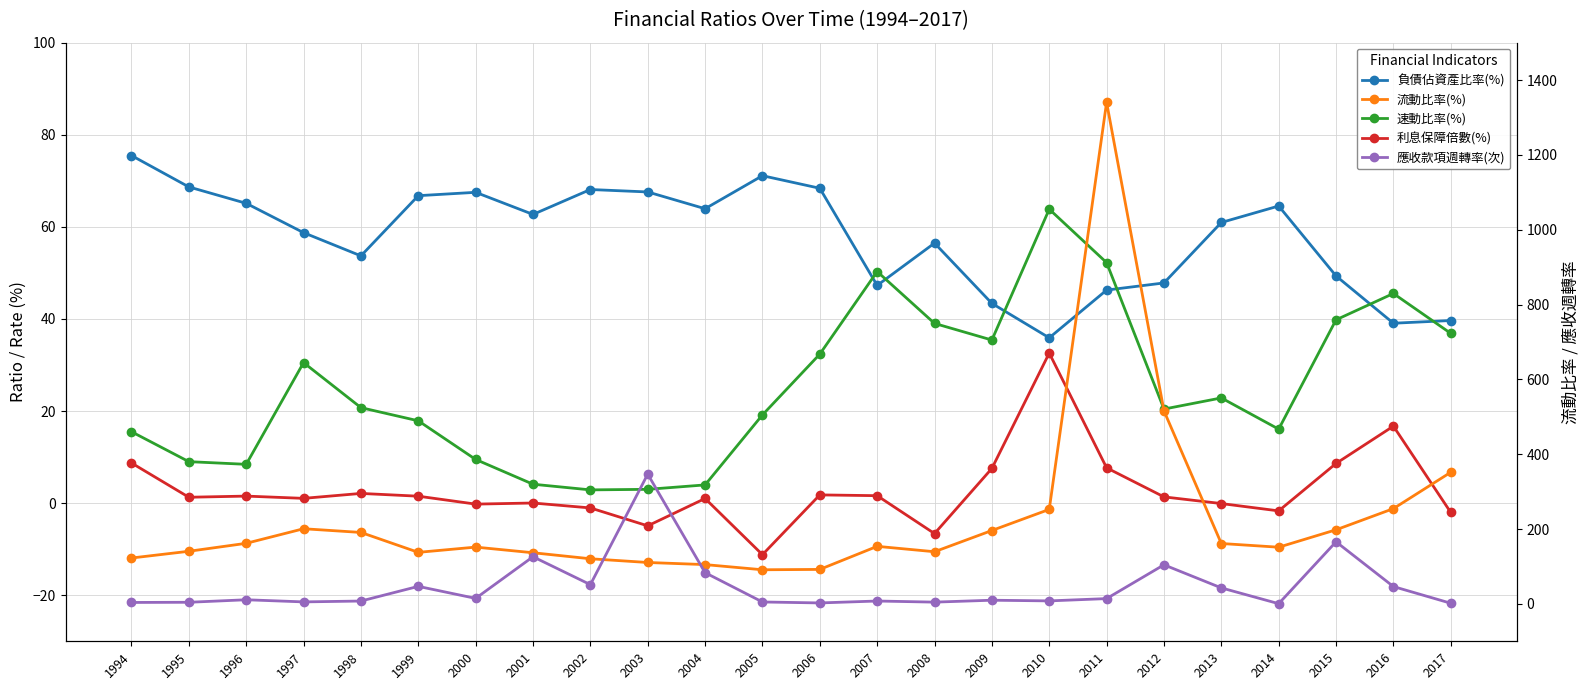

Which category has the highest value in the 速動比率(%) series?

2010